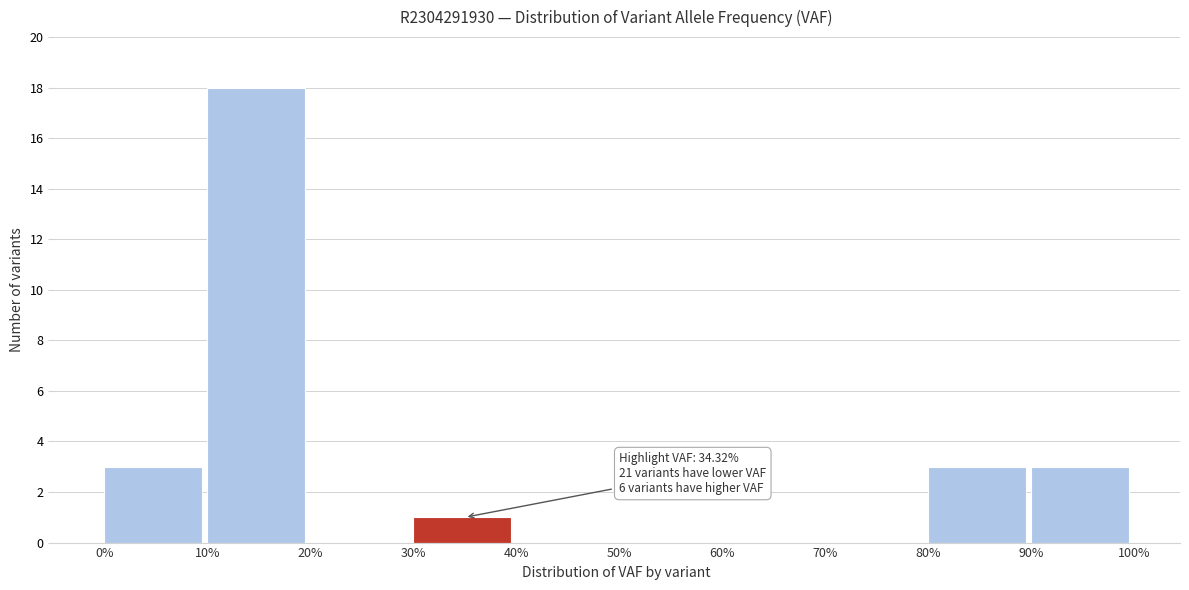

Which range on the x-axis has the tallest bar?

10% to 20%